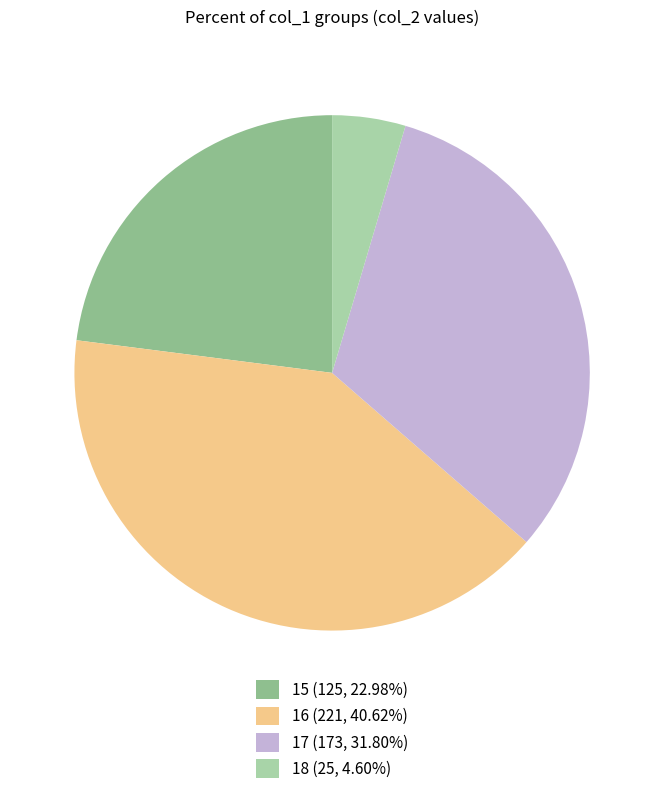

Is there any slice that represents more than half of the pie?

No